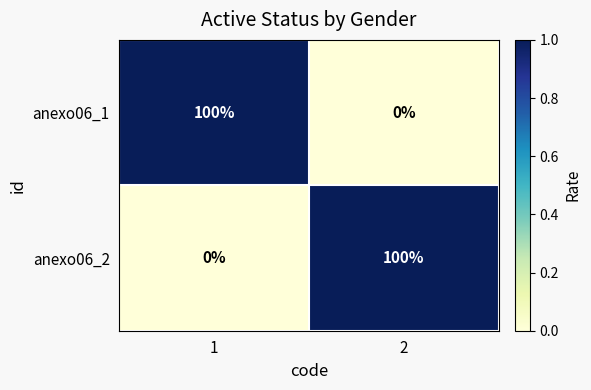

How many data points does each series have?

2